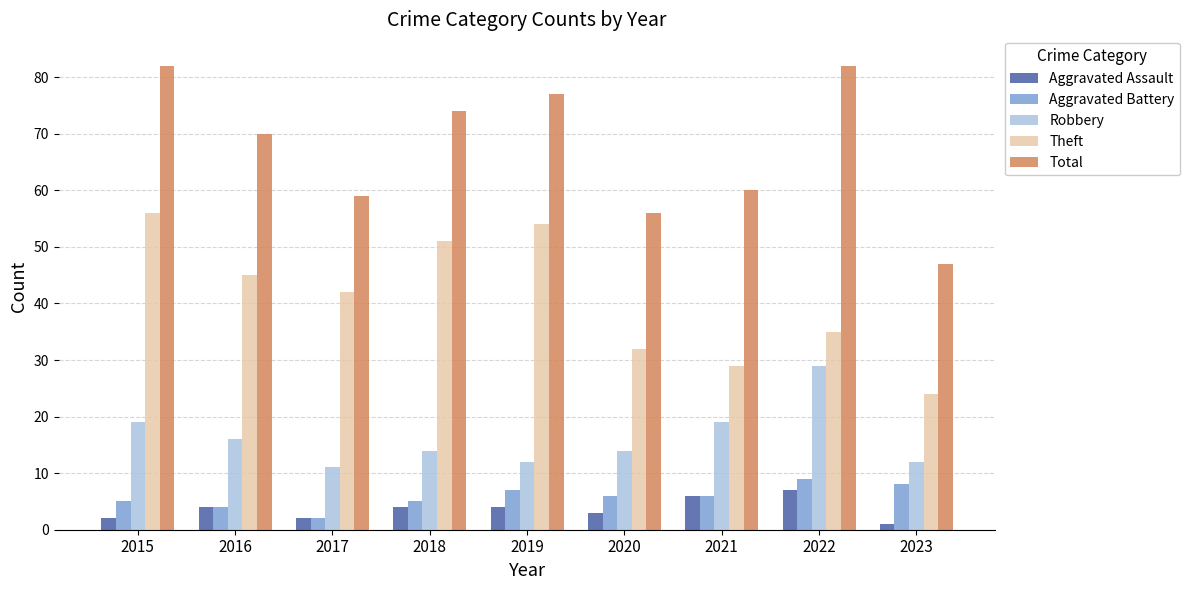

Reading left to right, what are all the values shown in this chart?

Aggravated Assault: 2	4	2	4	4	3	6	7	1
Aggravated Battery: 5	4	2	5	7	6	6	9	8
Robbery: 19	16	11	14	12	14	19	29	12
Theft: 56	45	42	51	54	32	29	35	24
Total: 82	70	59	74	77	56	60	82	47